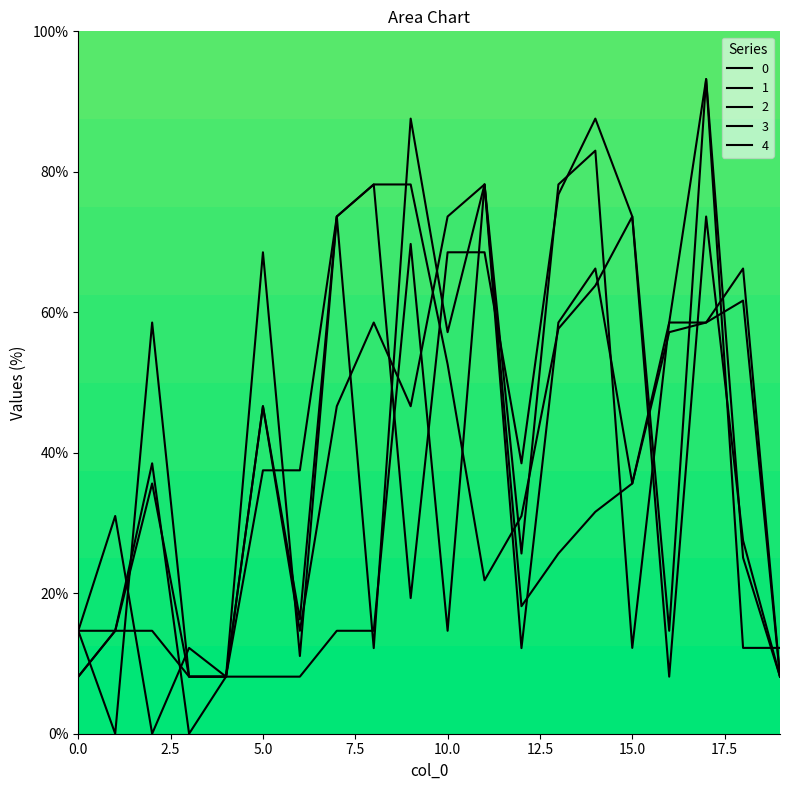

True or false: 2 has more than 0 points higher than both neighbors.

True